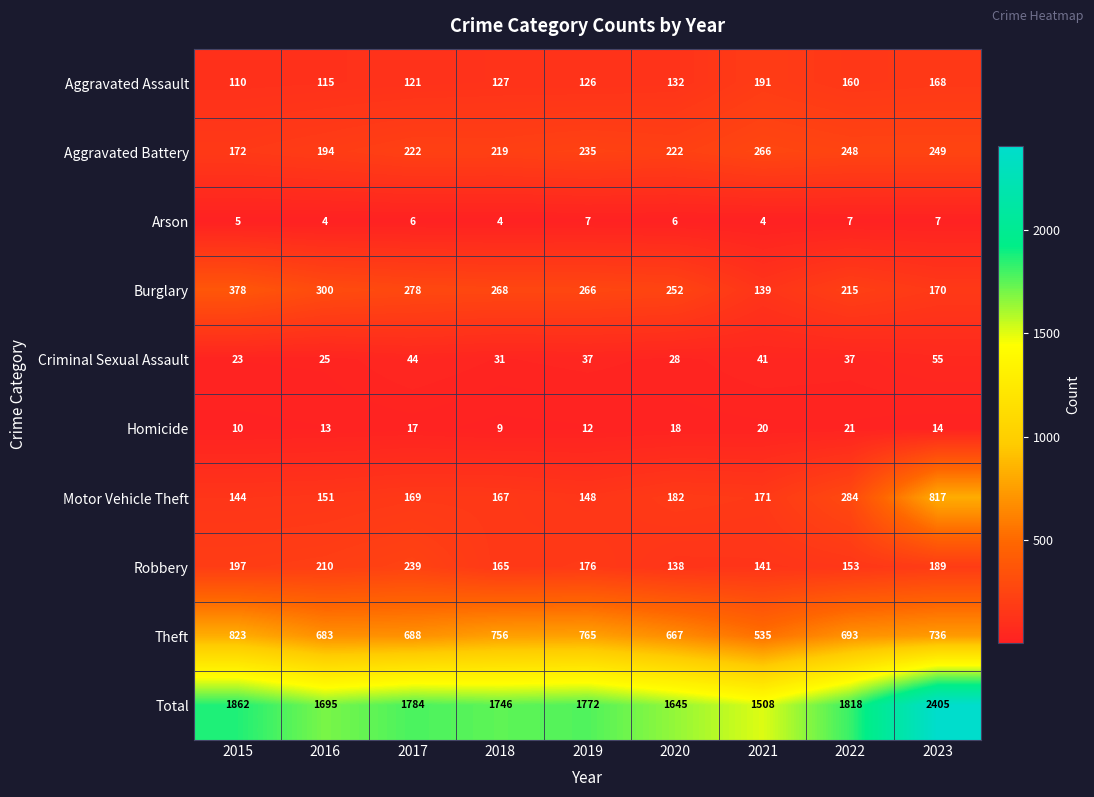

Which category has the highest value across all series?

2023